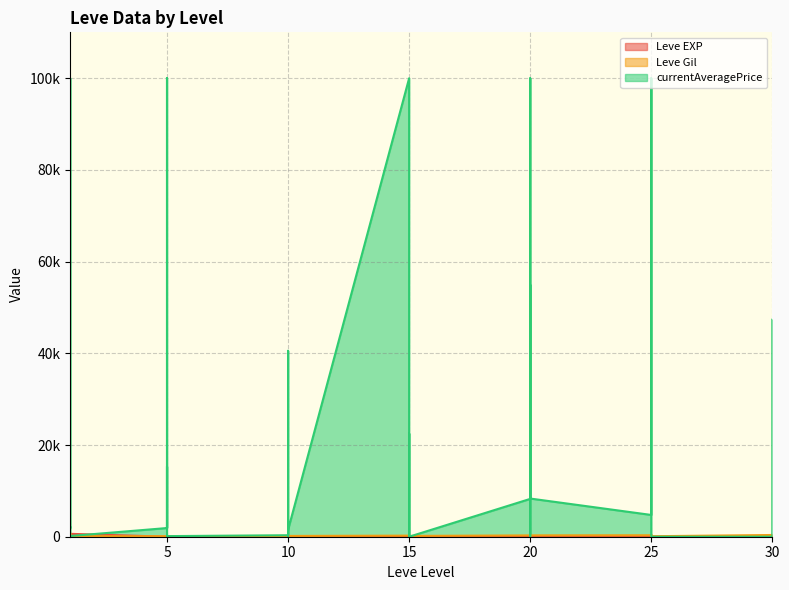

The value of Leve Gil at 25 is 217. True or false?

False